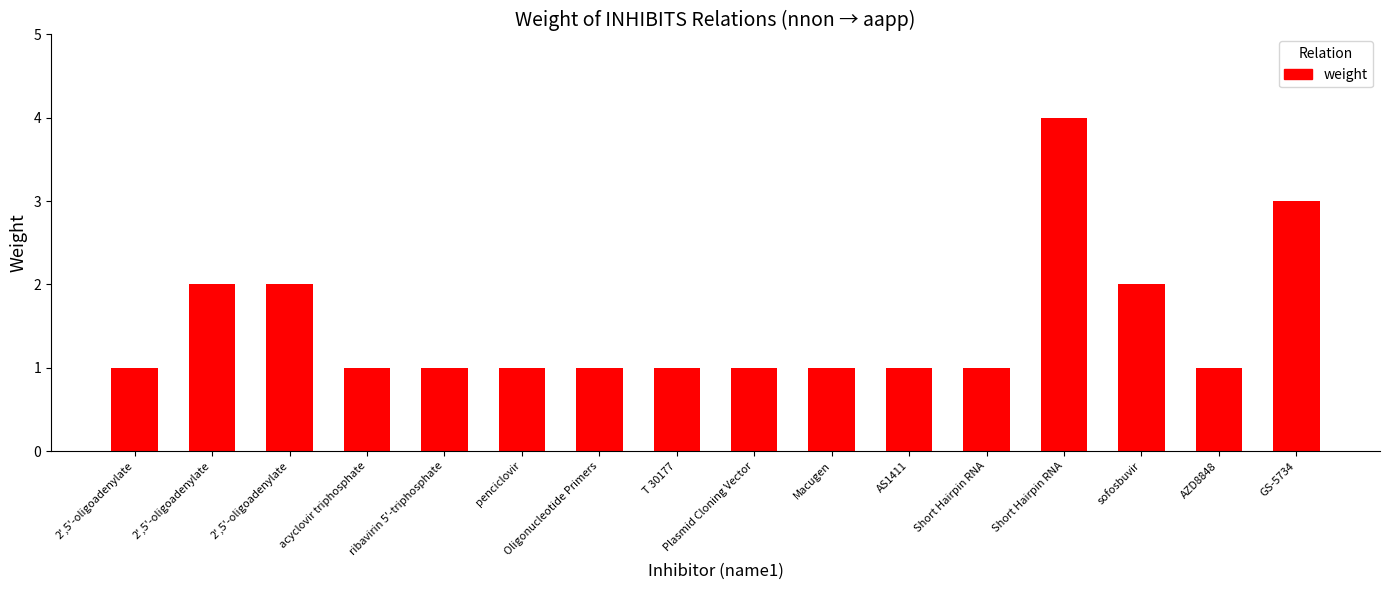

Does the chart contain any negative values?

No